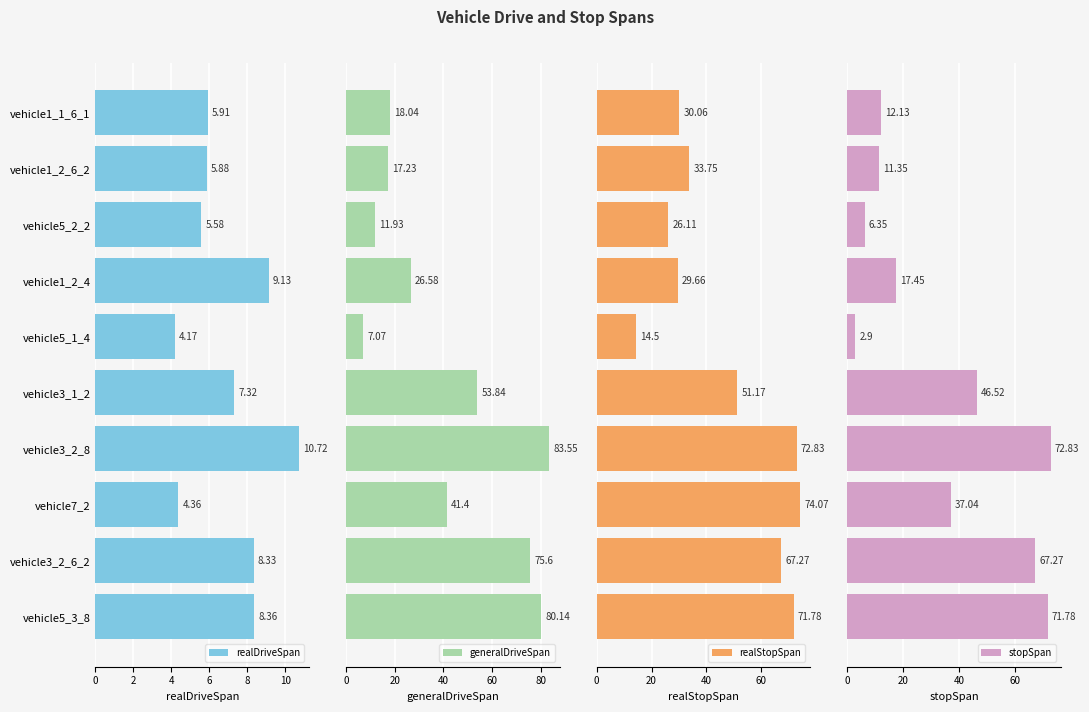

What is the approximate value of realDriveSpan at vehicle5_2_2?

5.6